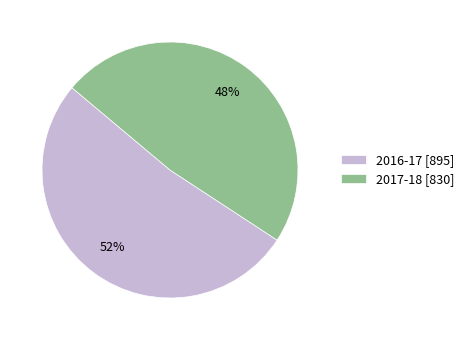

Rank the categories by value from highest to lowest.

2016-17, 2017-18